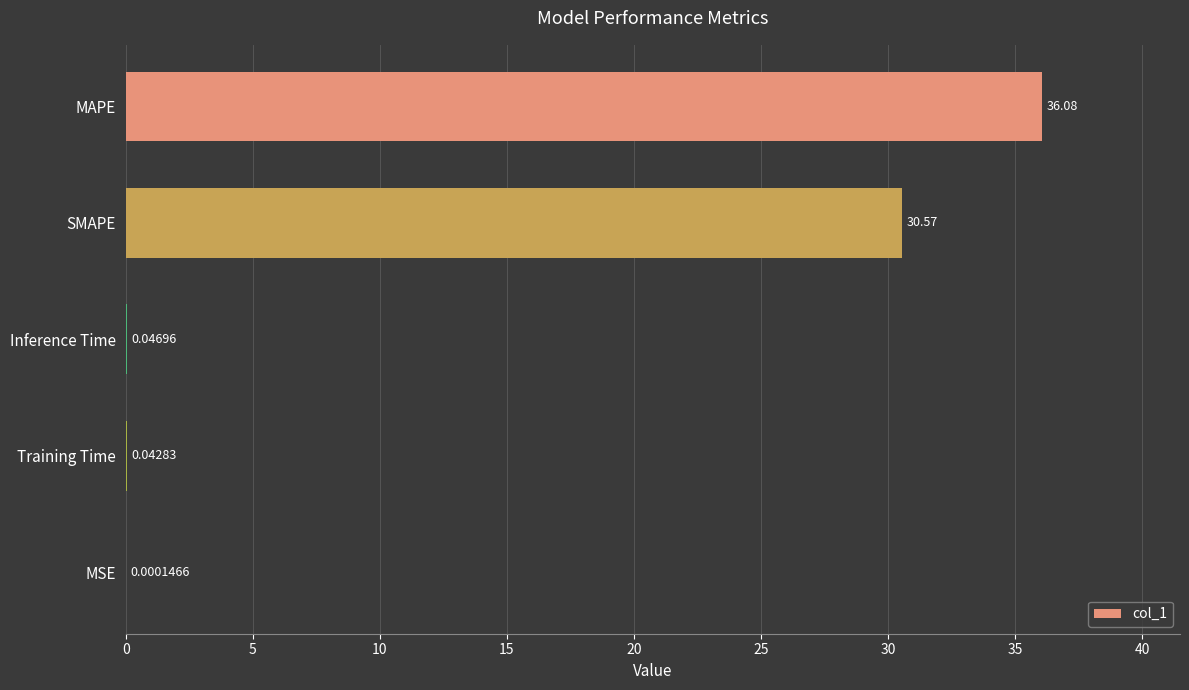

Are the bars grouped side by side (vs. stacked)?

No